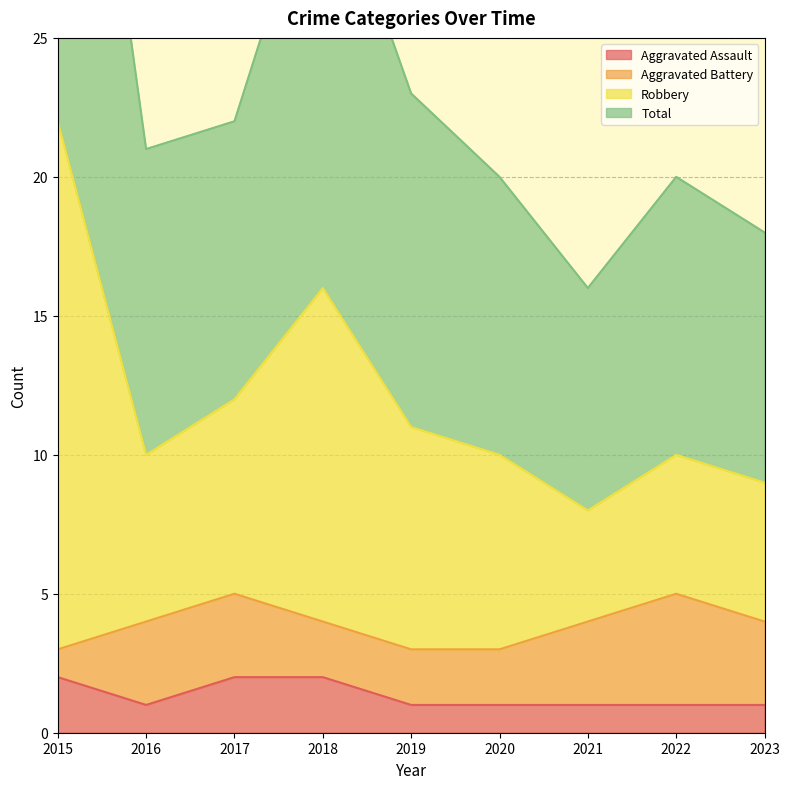

The Aggravated Assault series shows 1 at 2018. True or false?

False